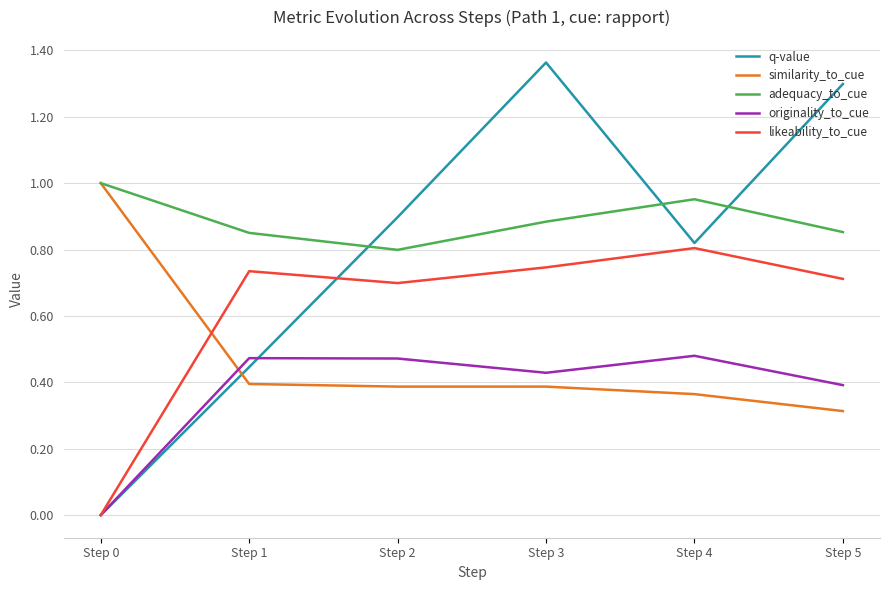

The originality_to_cue series shows 0.2 at Step 0. True or false?

False